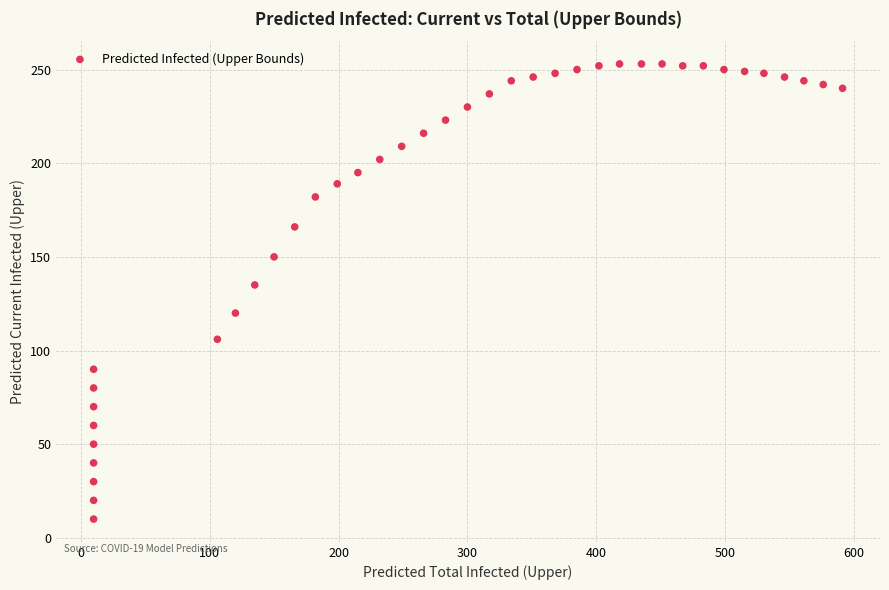

What is the range of X values (max minus min)?

581